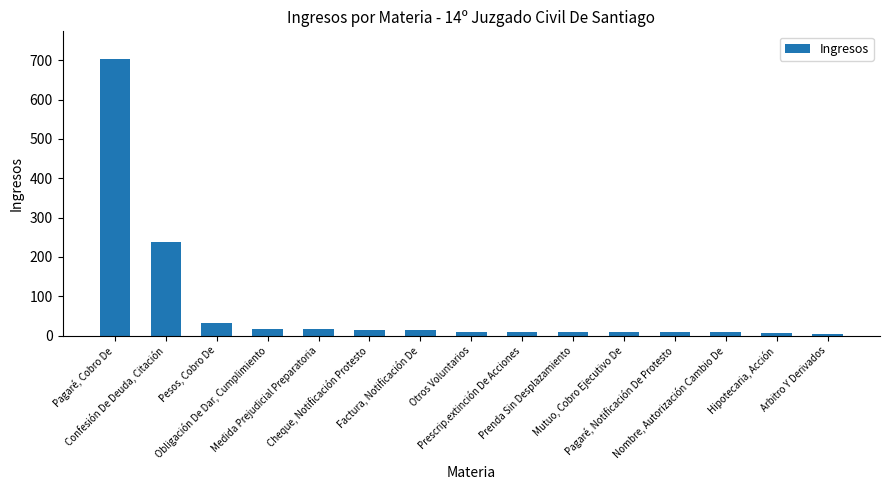

Between Medida Prejudicial Preparatoria and Pagaré, Notificación De Protesto, which is larger?

Medida Prejudicial Preparatoria